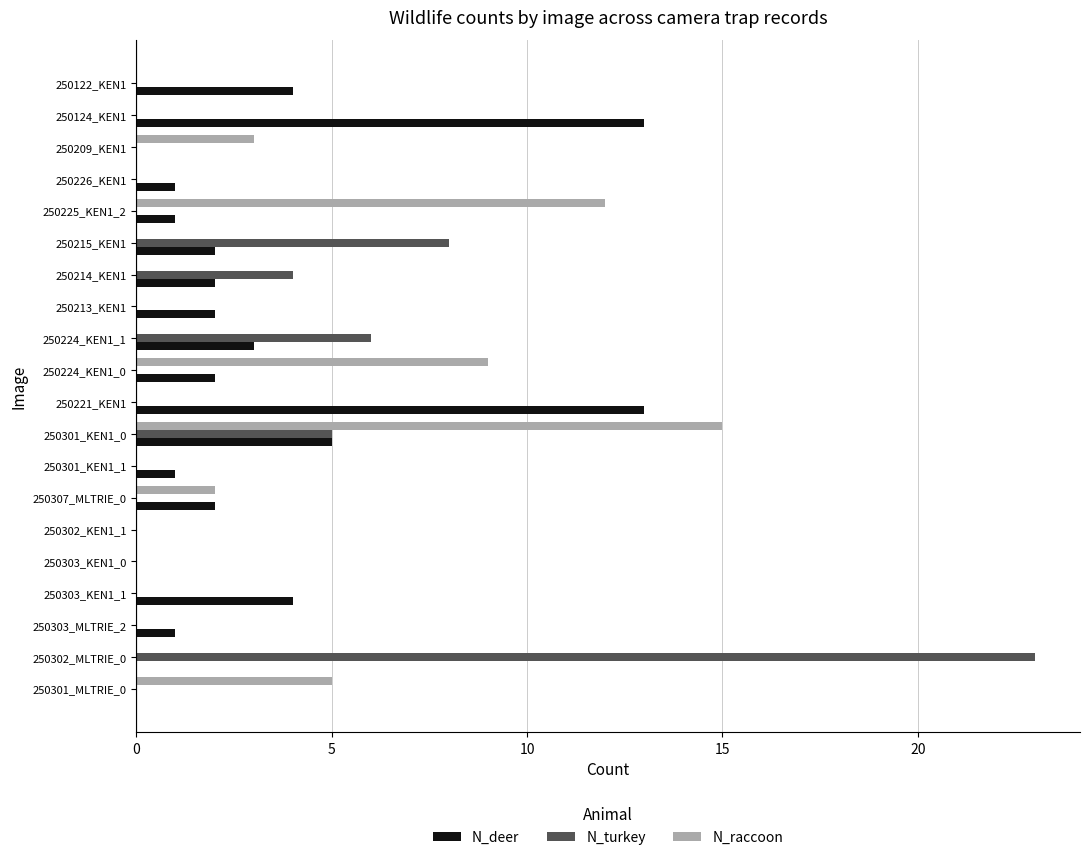

At which category is the sum across all series the highest?

250301_KEN1_0